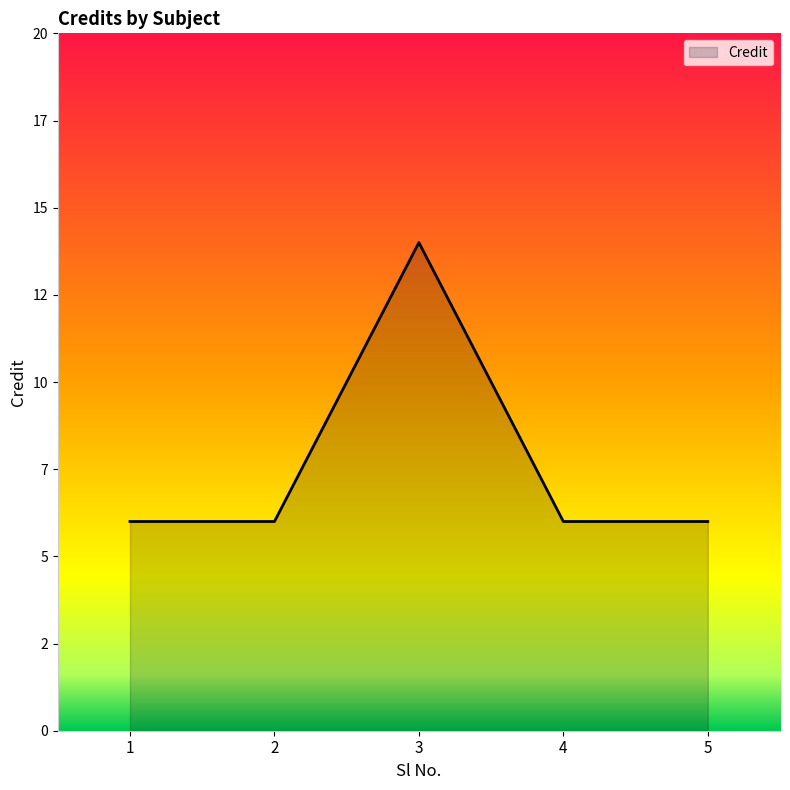

Is this an area chart (filled region under the line)?

Yes